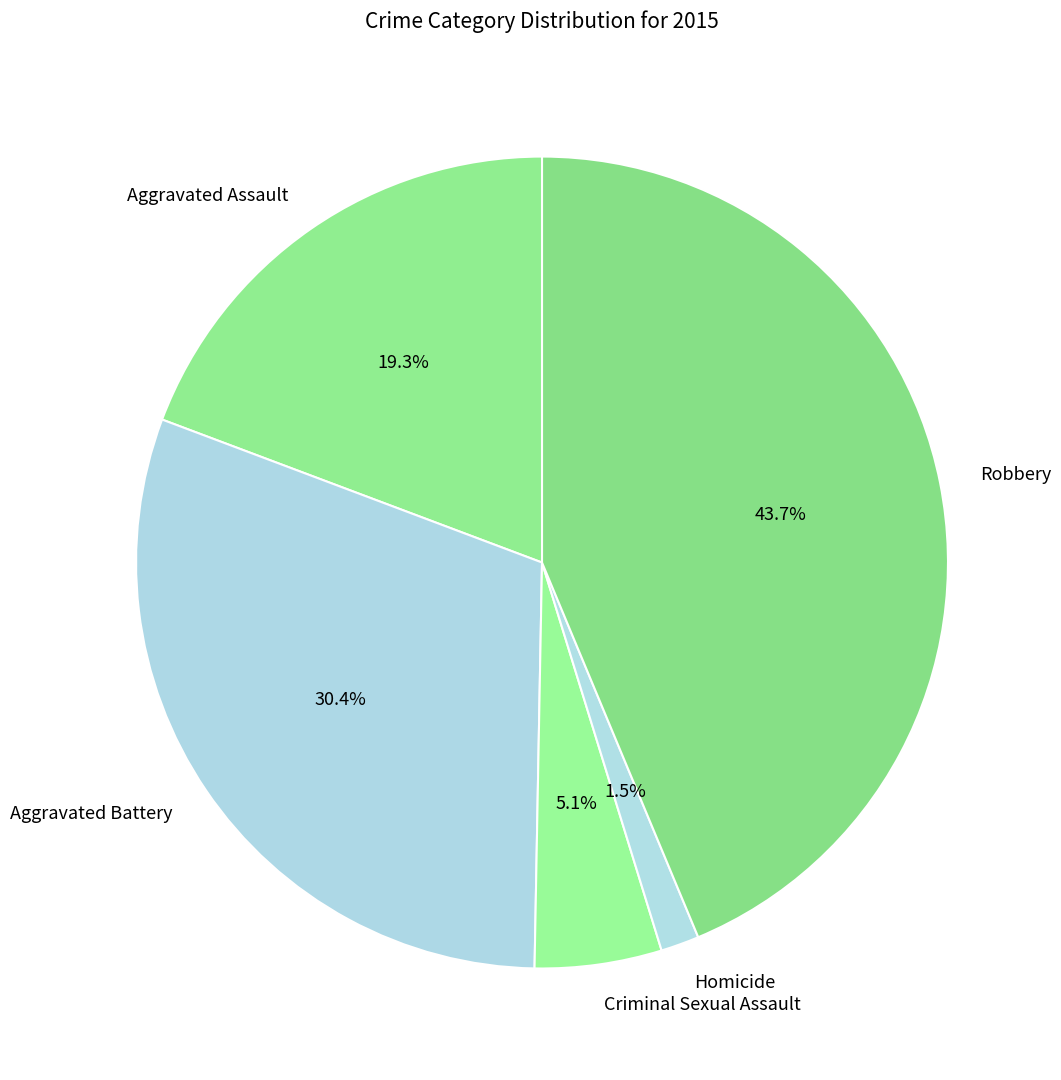

To the nearest percent, what is the difference between the Aggravated Battery and Robbery slice percentages?

13%